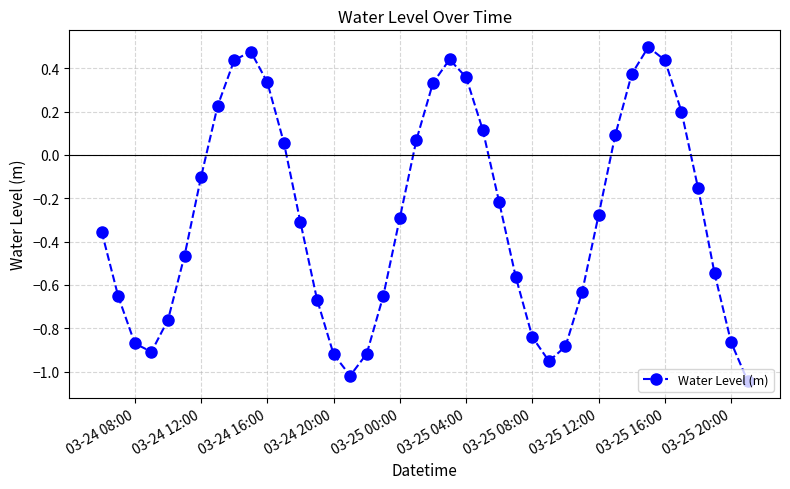

How many values are above zero?

15